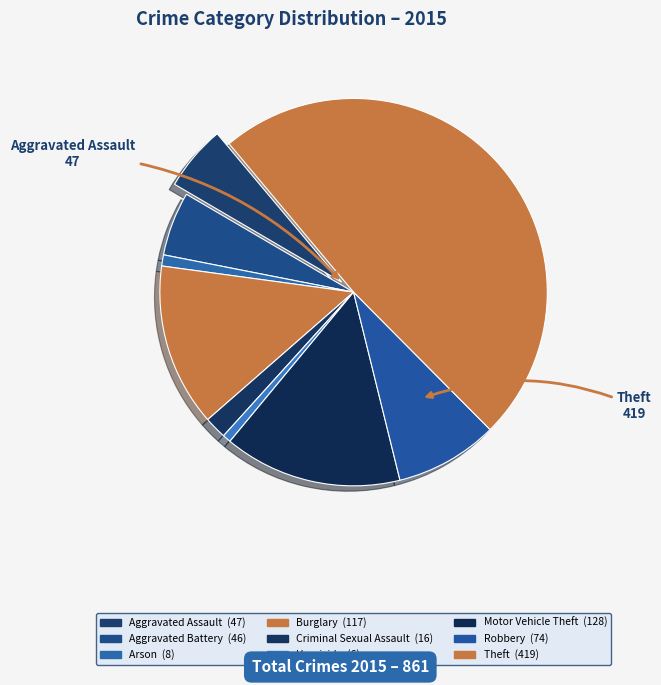

How many segments does this pie chart have?

9